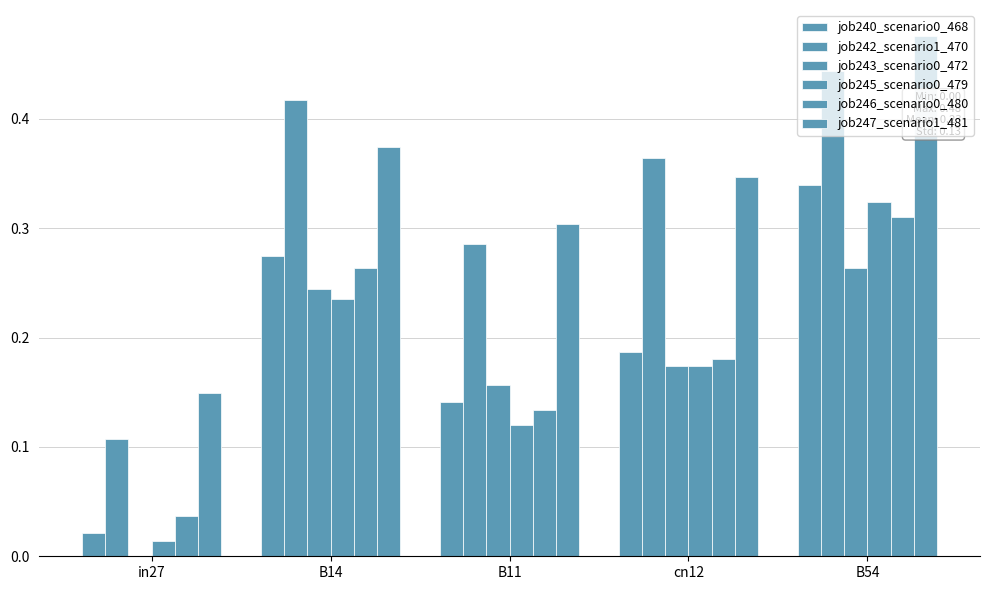

Reading left to right, transcribe all the data shown in this chart.

job240_scenario0_468: in27=0.0	B14=0.3	B11=0.1	cn12=0.2	B54=0.3
job242_scenario1_470: in27=0.1	B14=0.4	B11=0.3	cn12=0.4	B54=0.4
job243_scenario0_472: in27=0.0	B14=0.2	B11=0.2	cn12=0.2	B54=0.3
job245_scenario0_479: in27=0.0	B14=0.2	B11=0.1	cn12=0.2	B54=0.3
job246_scenario0_480: in27=0.0	B14=0.3	B11=0.1	cn12=0.2	B54=0.3
job247_scenario1_481: in27=0.1	B14=0.4	B11=0.3	cn12=0.3	B54=0.5